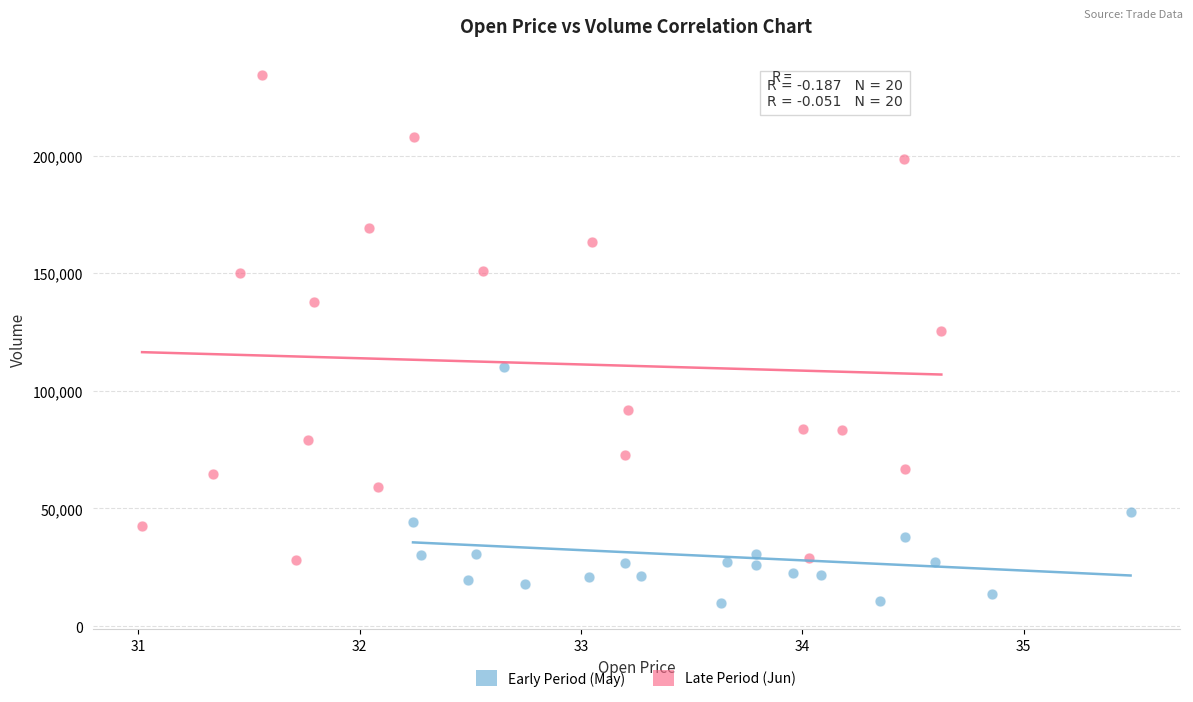

Which series reaches the maximum Y coordinate?

Late Period (Jun)